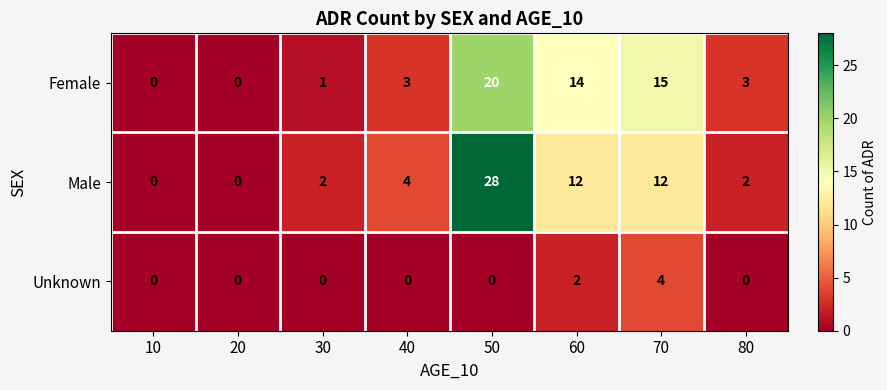

What is the maximum value shown in the chart?

28